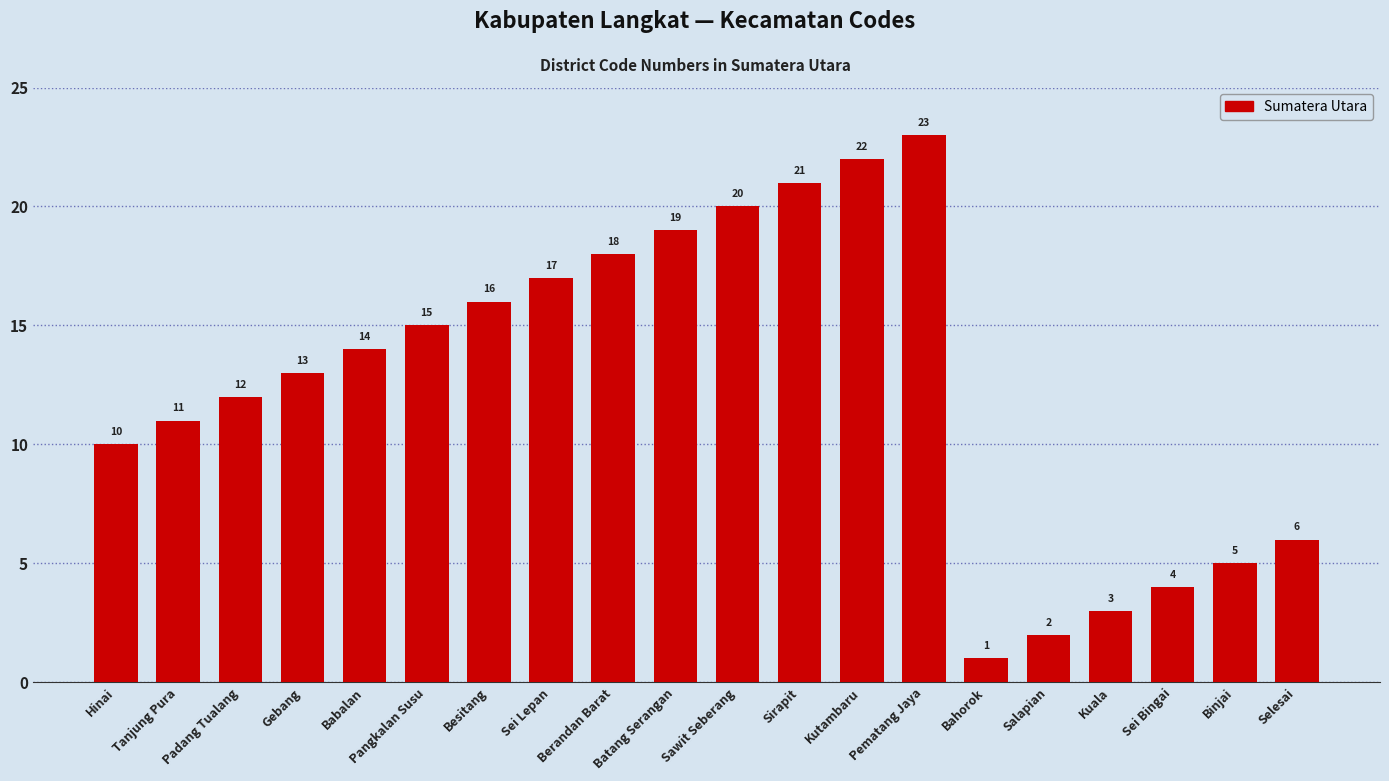

What is the greatest value displayed?

23